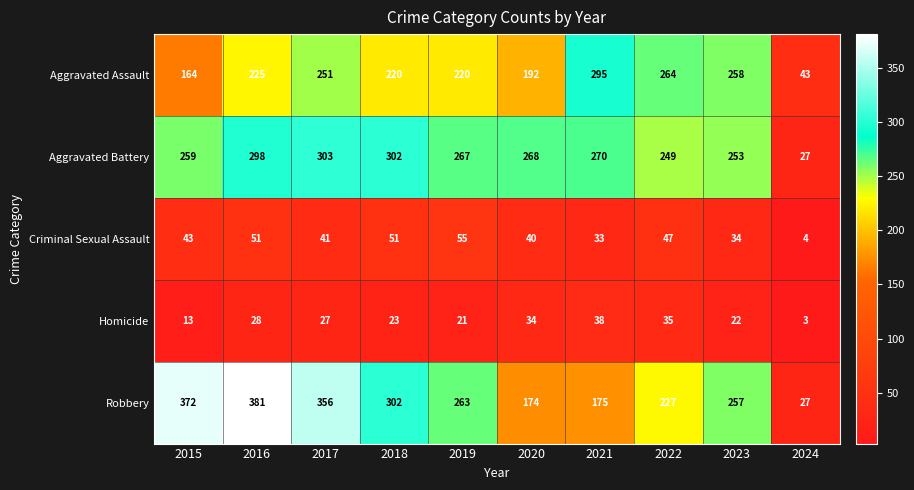

Which label corresponds to the largest value in the chart?

2016